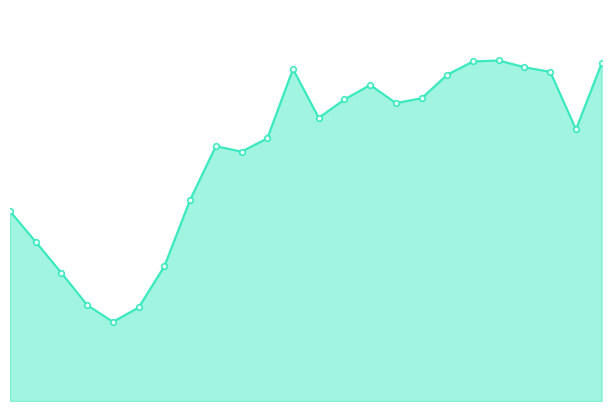

What is the value of the 3rd point from the left?

137789